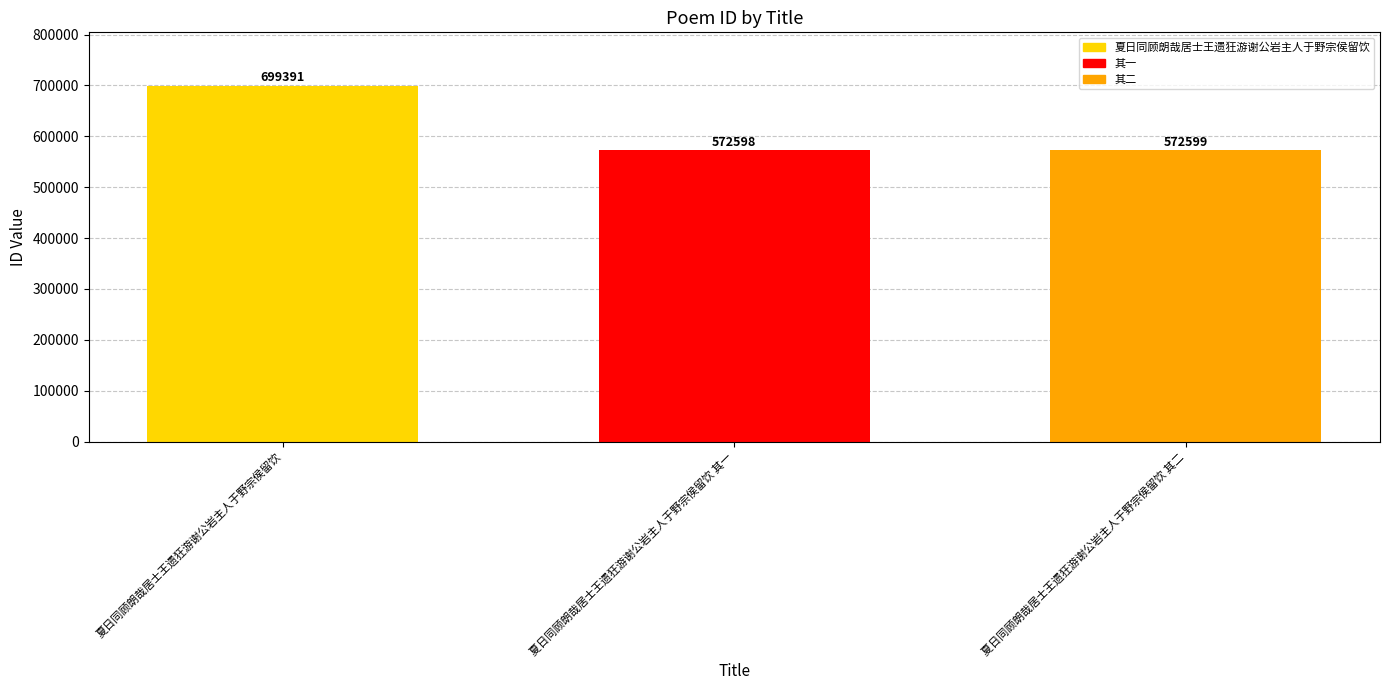

List the labels in order of value, largest first.

夏日同顾朗哉居士王遗狂游谢公岩主人于野宗侯留饮, 夏日同顾朗哉居士王遗狂游谢公岩主人于野宗侯留饮 其二, 夏日同顾朗哉居士王遗狂游谢公岩主人于野宗侯留饮 其一